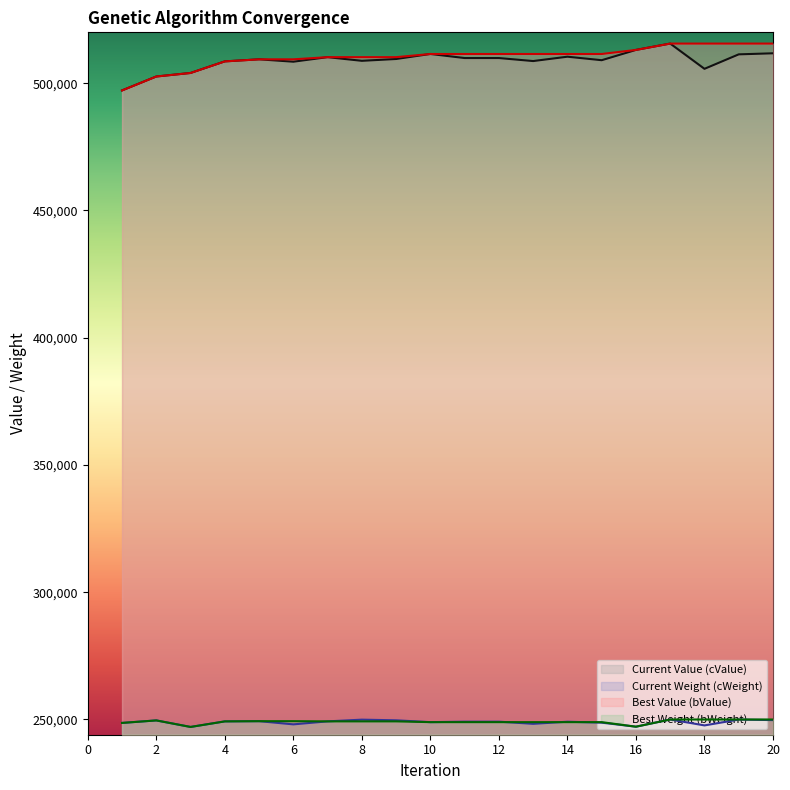

At which category is the sum across all series the highest?

17